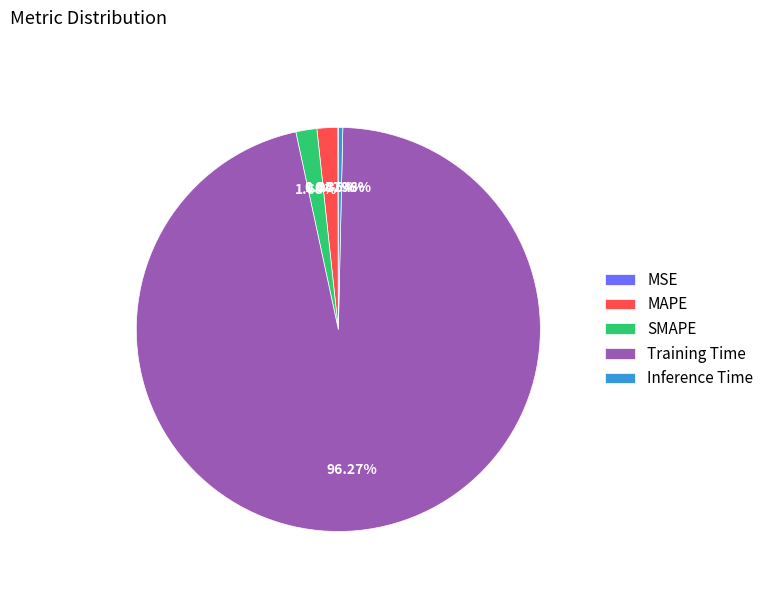

Which slice represents more than half of the pie?

Training Time